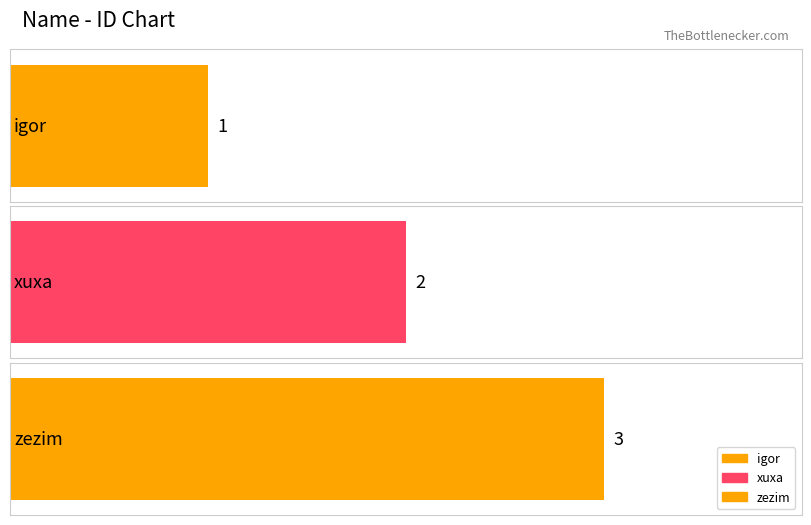

Where is the data nearest to the value 2?

xuxa